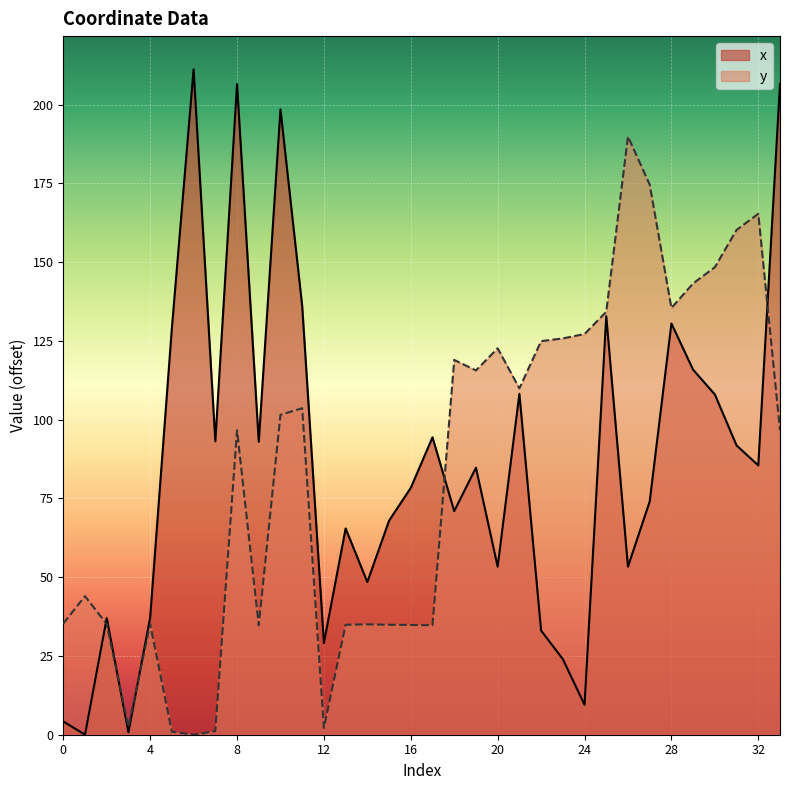

What is the spread (max minus min) of values at 13?

30.5